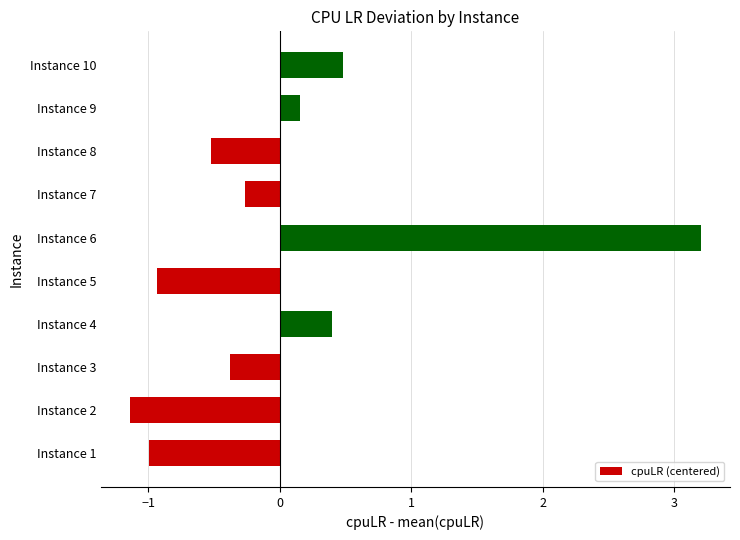

What is the minimum value shown in the chart?

-1.1